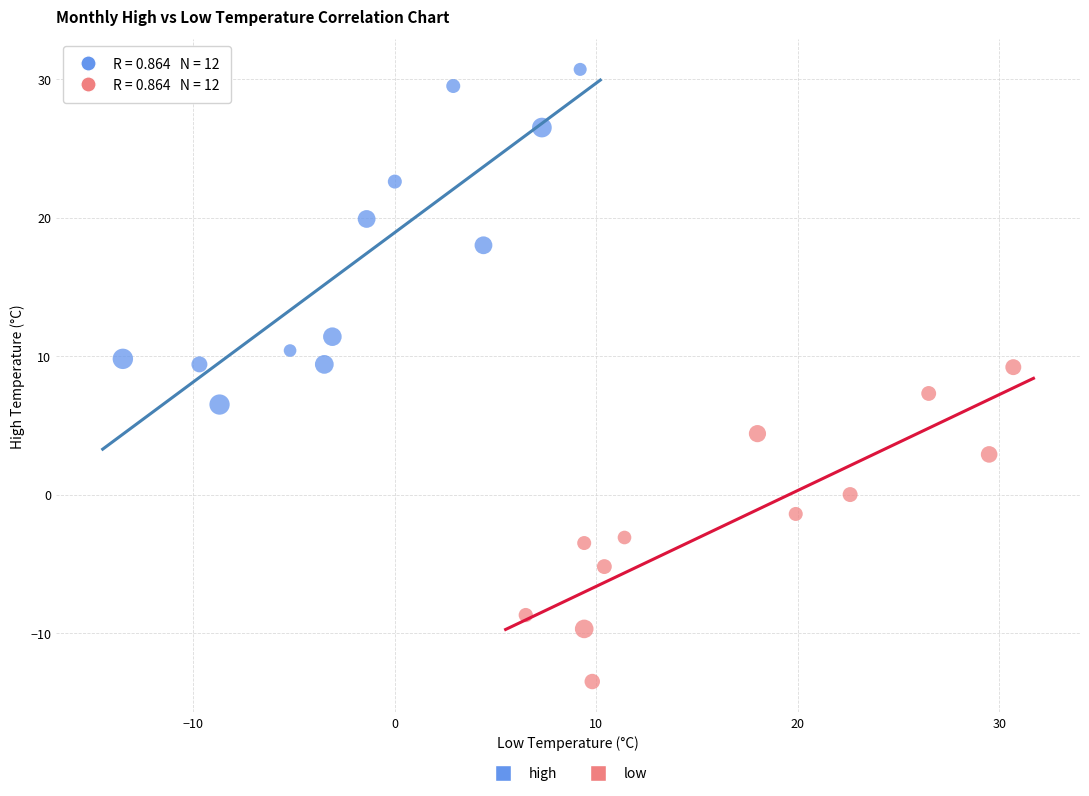

Which series reaches the minimum Y coordinate?

low